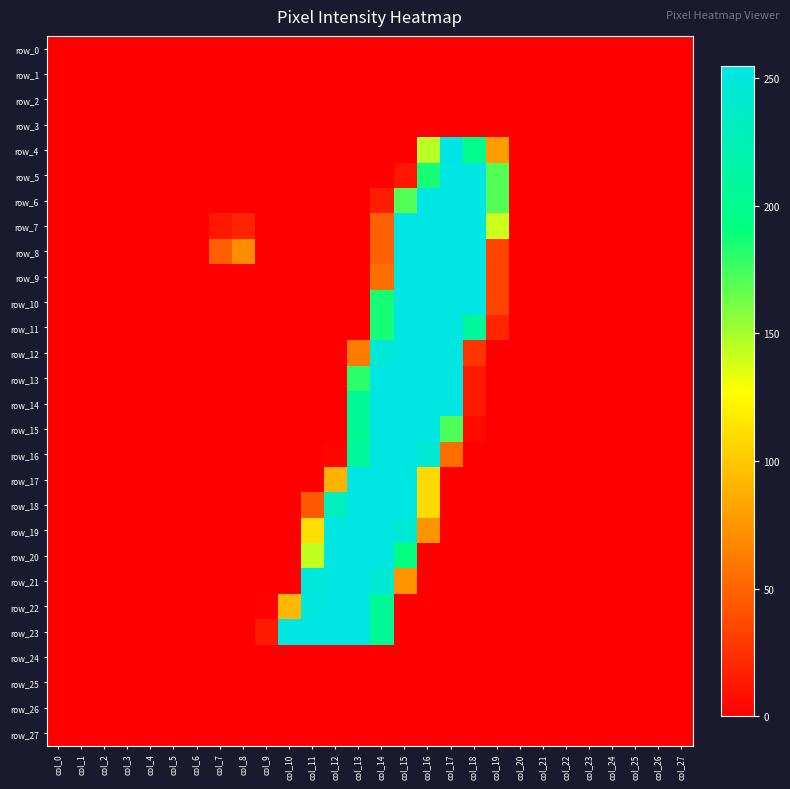

Reading right to left, extract all data points from this chart.

row_0: 0	0	0	0	0	0	0	0	0	0	0	0	0	0	0	0	0	0	0	0	0	0	0	0	0	0	0	0
row_1: 0	0	0	0	0	0	0	0	0	0	0	0	0	0	0	0	0	0	0	0	0	0	0	0	0	0	0	0
row_2: 0	0	0	0	0	0	0	0	0	0	0	0	0	0	0	0	0	0	0	0	0	0	0	0	0	0	0	0
row_3: 0	0	0	0	0	0	0	0	0	0	0	0	0	0	0	0	0	0	0	0	0	0	0	0	0	0	0	0
row_4: 0	0	0	0	0	0	0	0	79	198	254	145	0	0	0	0	0	0	0	0	0	0	0	0	0	0	0	0
row_5: 0	0	0	0	0	0	0	0	170	253	253	186	11	0	0	0	0	0	0	0	0	0	0	0	0	0	0	0
row_6: 0	0	0	0	0	0	0	0	170	253	253	253	170	15	0	0	0	0	0	0	0	0	0	0	0	0	0	0
row_7: 0	0	0	0	0	0	0	0	140	253	253	253	253	49	0	0	0	0	0	18	12	0	0	0	0	0	0	0
row_8: 0	0	0	0	0	0	0	0	34	253	253	253	253	49	0	0	0	0	0	71	48	0	0	0	0	0	0	0
row_9: 0	0	0	0	0	0	0	0	34	253	253	253	253	56	0	0	0	0	0	0	0	0	0	0	0	0	0	0
row_10: 0	0	0	0	0	0	0	0	34	253	253	253	253	186	0	0	0	0	0	0	0	0	0	0	0	0	0	0
row_11: 0	0	0	0	0	0	0	0	19	208	253	253	253	186	0	0	0	0	0	0	0	0	0	0	0	0	0	0
row_12: 0	0	0	0	0	0	0	0	0	27	253	253	253	246	62	0	0	0	0	0	0	0	0	0	0	0	0	0
row_13: 0	0	0	0	0	0	0	0	0	13	253	253	253	253	181	0	0	0	0	0	0	0	0	0	0	0	0	0
row_14: 0	0	0	0	0	0	0	0	0	13	253	253	253	253	206	0	0	0	0	0	0	0	0	0	0	0	0	0
row_15: 0	0	0	0	0	0	0	0	0	5	172	253	253	253	206	0	0	0	0	0	0	0	0	0	0	0	0	0
row_16: 0	0	0	0	0	0	0	0	0	0	56	245	253	253	208	3	0	0	0	0	0	0	0	0	0	0	0	0
row_17: 0	0	0	0	0	0	0	0	0	0	0	109	253	253	253	90	0	0	0	0	0	0	0	0	0	0	0	0
row_18: 0	0	0	0	0	0	0	0	0	0	0	109	253	253	253	231	45	0	0	0	0	0	0	0	0	0	0	0
row_19: 0	0	0	0	0	0	0	0	0	0	0	74	244	253	253	253	111	0	0	0	0	0	0	0	0	0	0	0
row_20: 0	0	0	0	0	0	0	0	0	0	0	0	192	253	253	253	143	0	0	0	0	0	0	0	0	0	0	0
row_21: 0	0	0	0	0	0	0	0	0	0	0	0	74	245	253	253	248	0	0	0	0	0	0	0	0	0	0	0
row_22: 0	0	0	0	0	0	0	0	0	0	0	0	0	205	253	253	251	92	2	0	0	0	0	0	0	0	0	0
row_23: 0	0	0	0	0	0	0	0	0	0	0	0	0	205	253	253	253	253	14	0	0	0	0	0	0	0	0	0
row_24: 0	0	0	0	0	0	0	0	0	0	0	0	0	0	0	0	0	0	0	0	0	0	0	0	0	0	0	0
row_25: 0	0	0	0	0	0	0	0	0	0	0	0	0	0	0	0	0	0	0	0	0	0	0	0	0	0	0	0
row_26: 0	0	0	0	0	0	0	0	0	0	0	0	0	0	0	0	0	0	0	0	0	0	0	0	0	0	0	0
row_27: 0	0	0	0	0	0	0	0	0	0	0	0	0	0	0	0	0	0	0	0	0	0	0	0	0	0	0	0